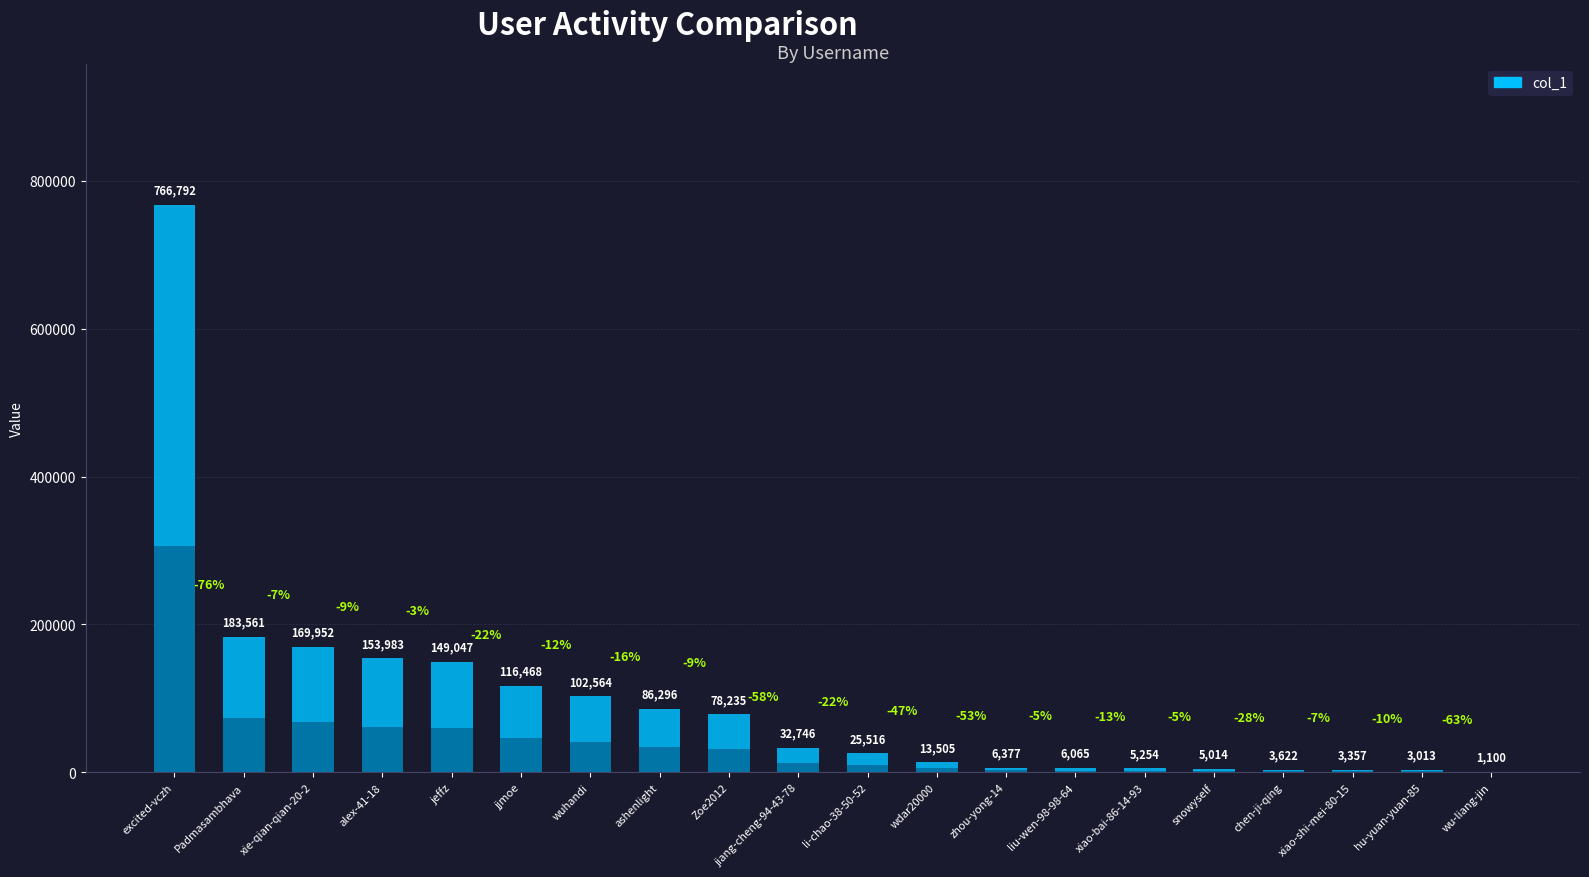

Rank the categories by value from lowest to highest.

wu-liang-jin, hu-yuan-yuan-85, xiao-shi-mei-80-15, chen-ji-qing, snowyself, xiao-bai-86-14-93, liu-wen-98-98-64, zhou-yong-14, wdar20000, li-chao-38-50-52, jiang-cheng-94-43-78, Zoe2012, ashenlight, wuhandi, jjmoe, jeffz, alex-41-18, xie-qian-qian-20-2, Padmasambhava, excited-vczh